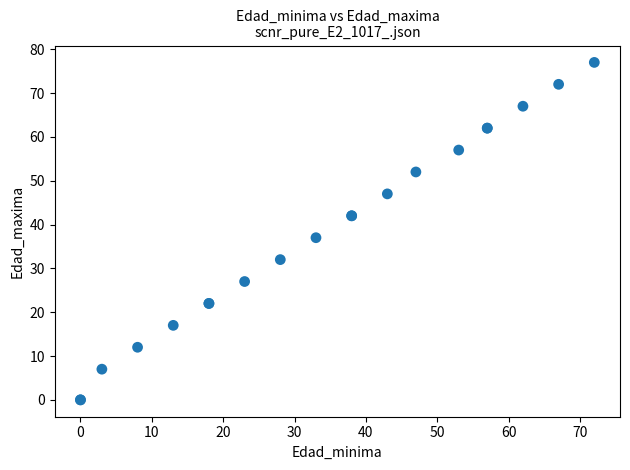

What Y value in the scatter plot is closest to 38?

37